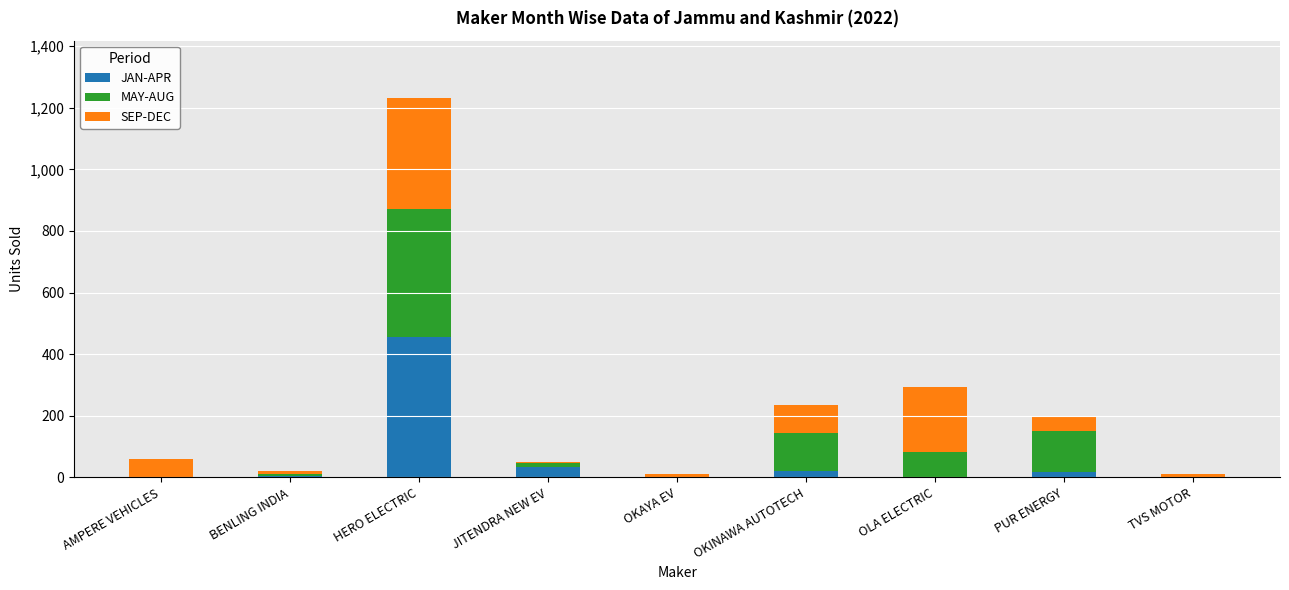

Are the bars grouped side by side (vs. stacked)?

No